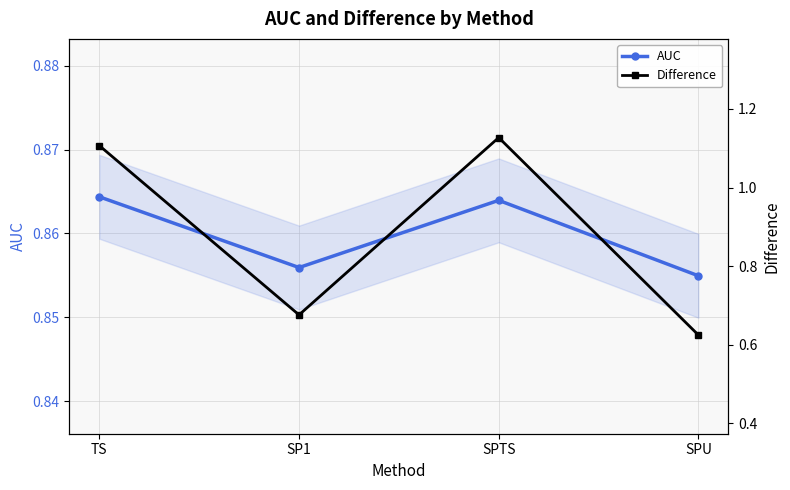

Rank the categories by Difference value from highest to lowest.

SPTS, TS, SP1, SPU